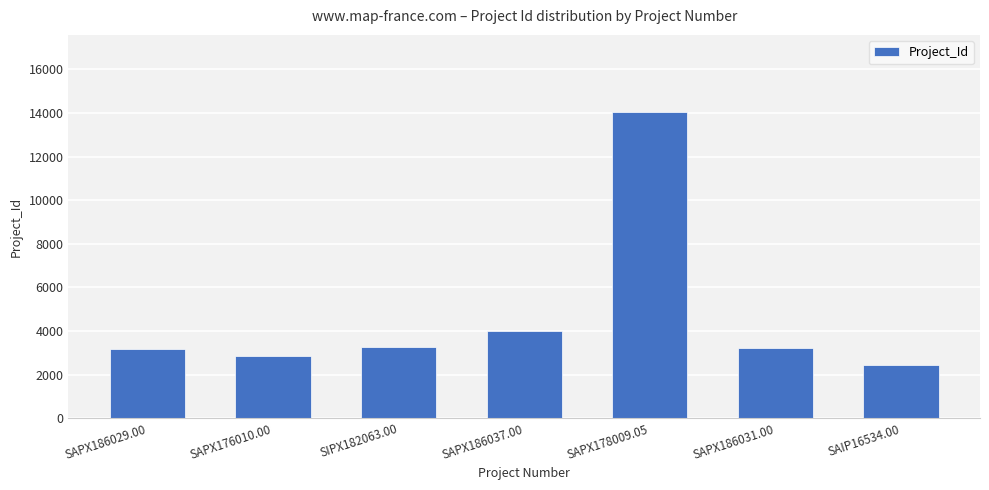

The chart shows a value of 1192 at SAPX186029.00. True or false?

False